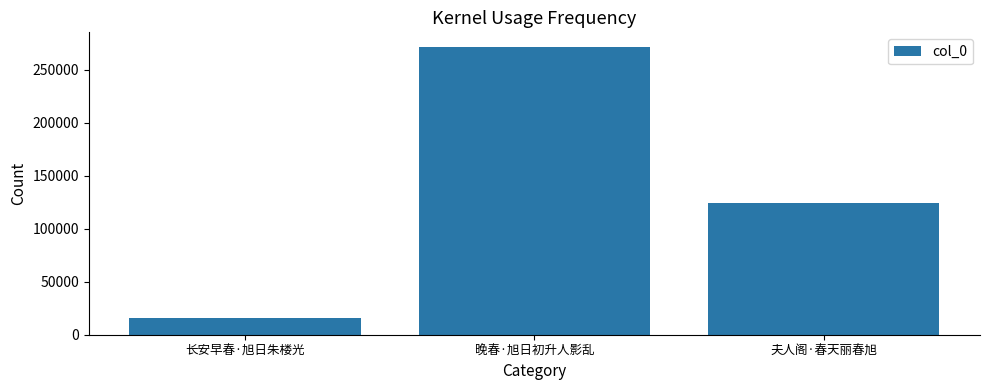

Which has a higher value, 长安早春·旭日朱楼光 or 夫人阁·春天丽春旭?

夫人阁·春天丽春旭